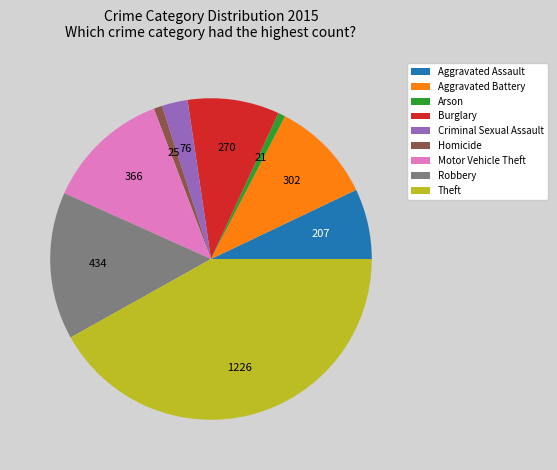

Which has a higher value, Aggravated Battery or Burglary?

Aggravated Battery